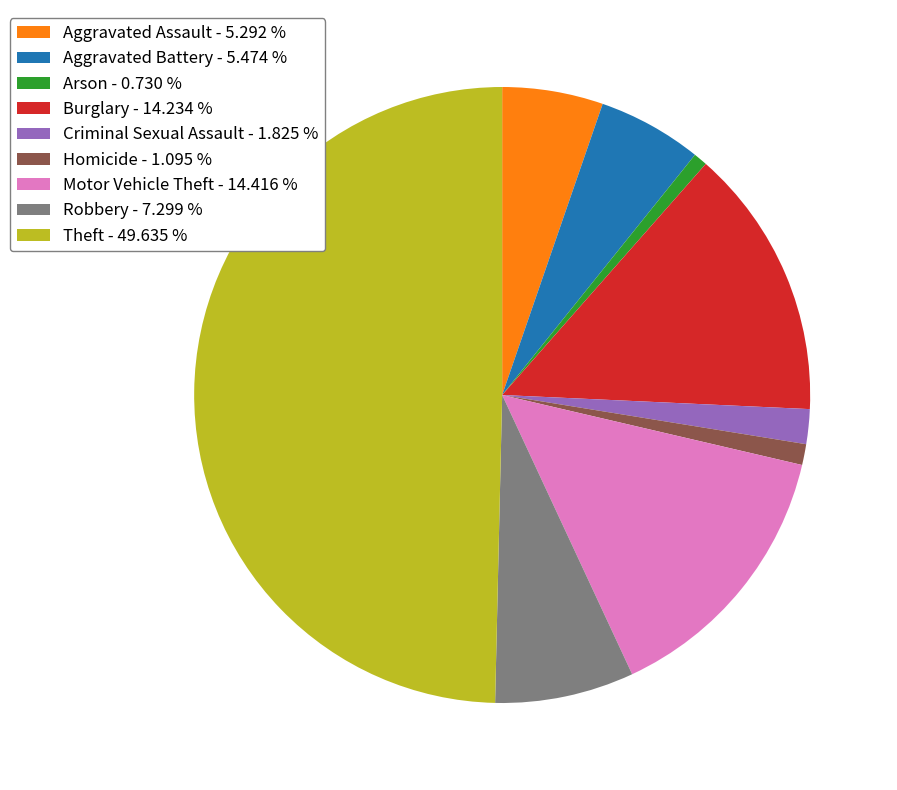

Do Aggravated Assault - 5.292 % and Theft - 49.635 % together represent more than half of the pie?

Yes